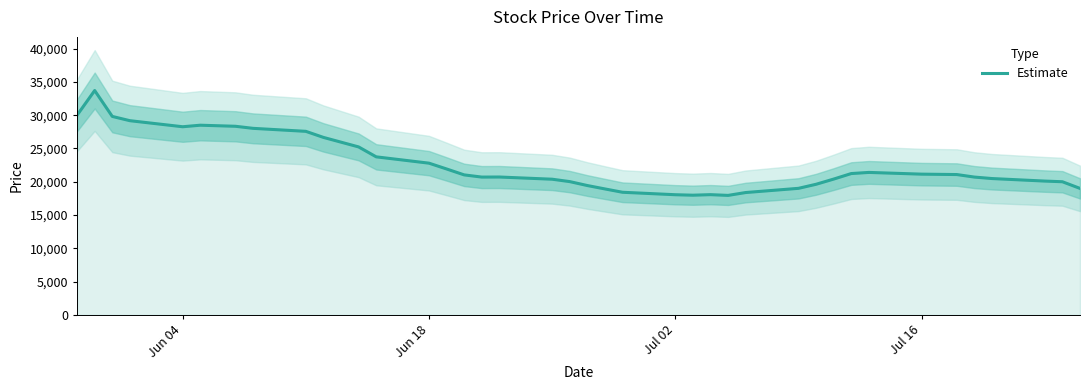

What is the lowest value of the Estimate series?

17950